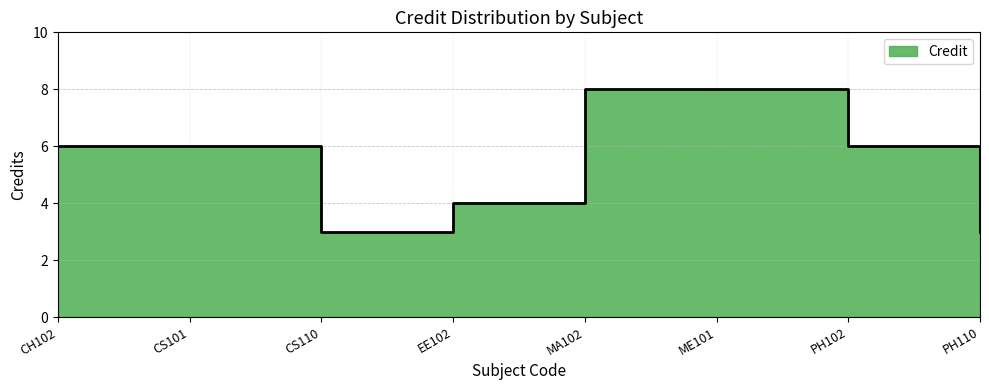

What is the label of the 7th point from the right?

CS101